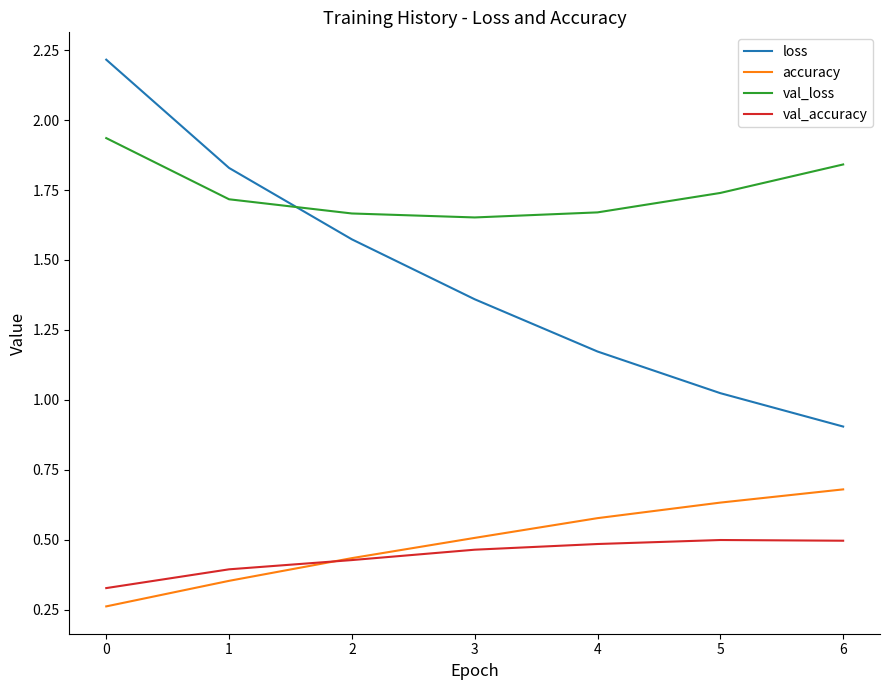

Which series has the largest total across all categories?

val_loss